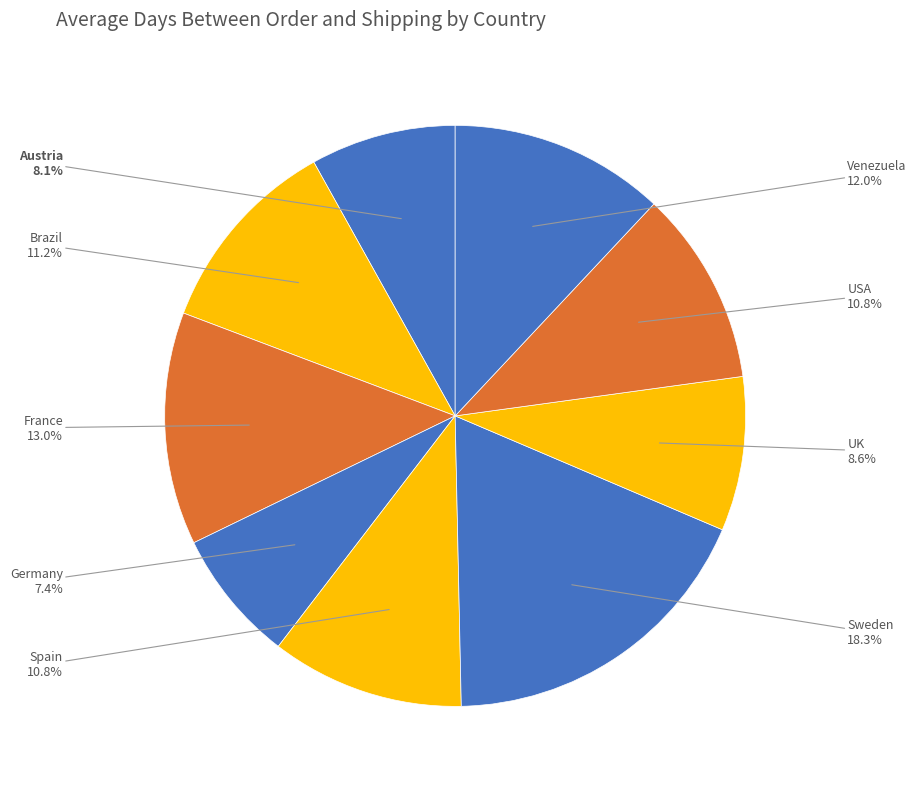

What is the smallest slice in the pie chart?

Germany